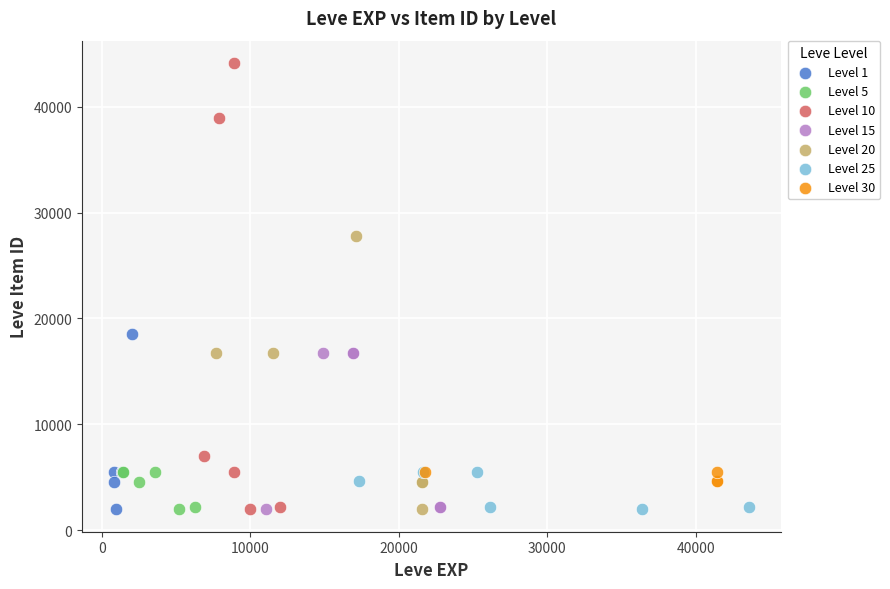

Which series has the widest spread of Y values?

Level 10